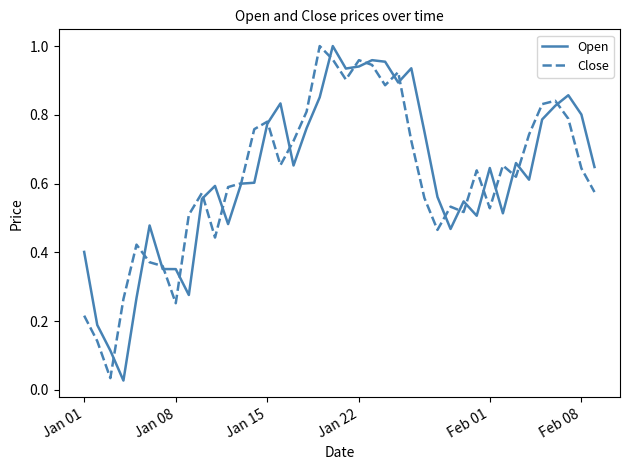

Which series has the largest range (max minus min)?

Open